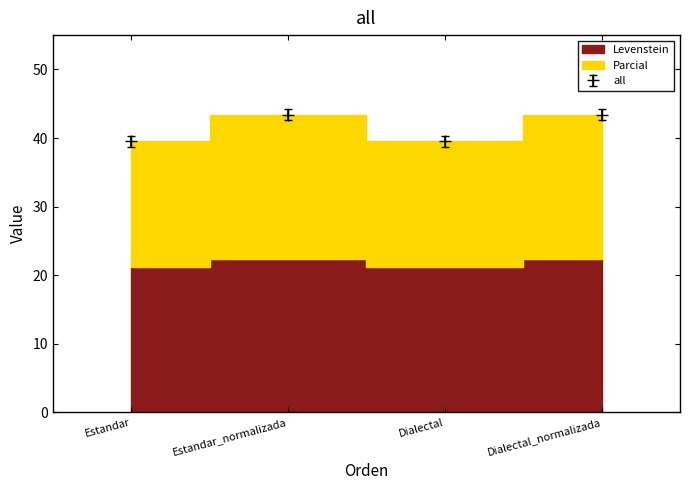

At which category is the sum across all series the highest?

Estandar_normalizada